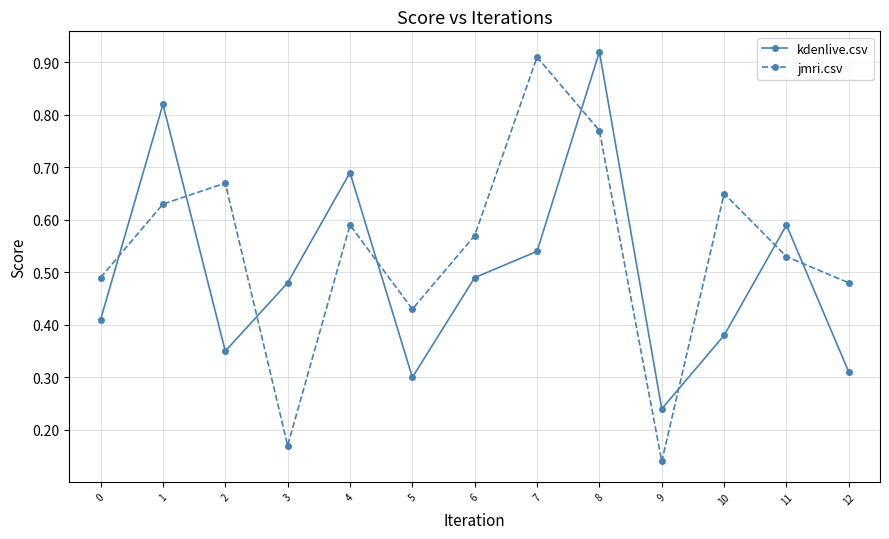

What is the sum of all kdenlive.csv values?

6.5